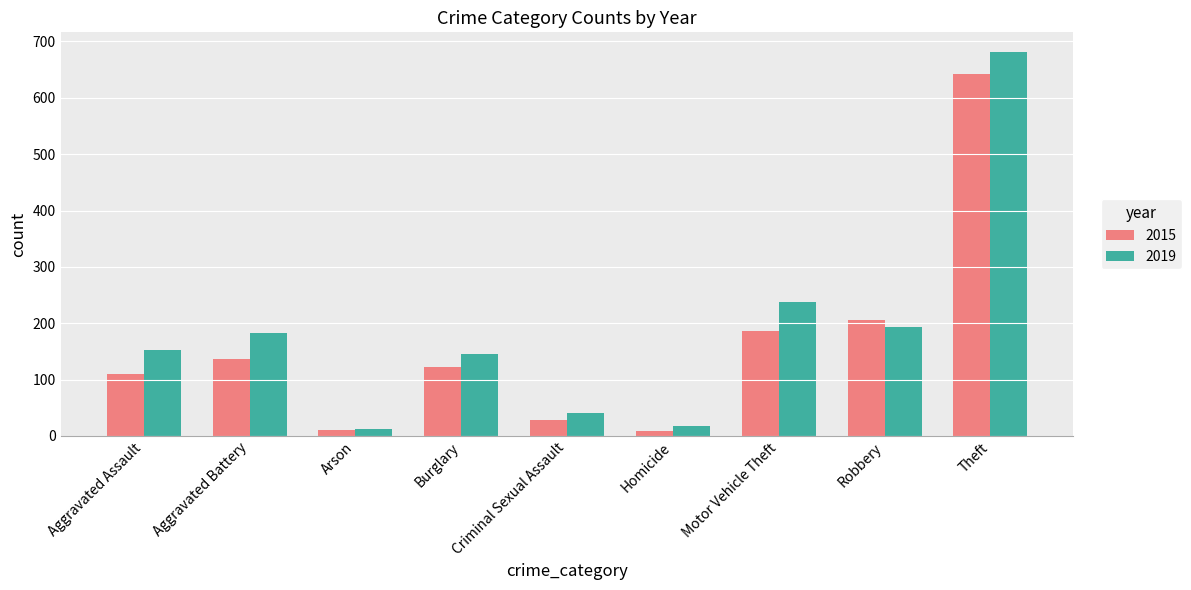

What is the lowest value of the 2019 series?

12